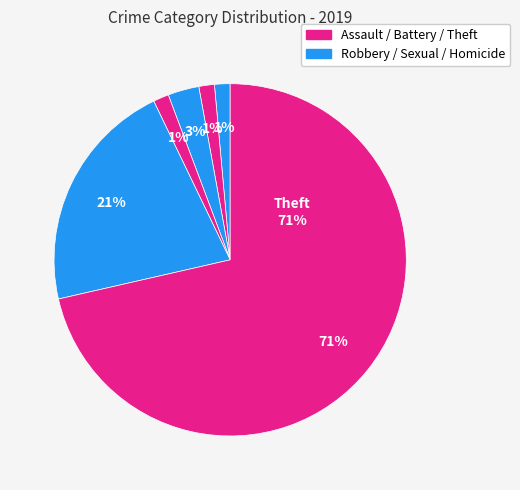

True or false: Homicide accounts for 11% of the total.

False